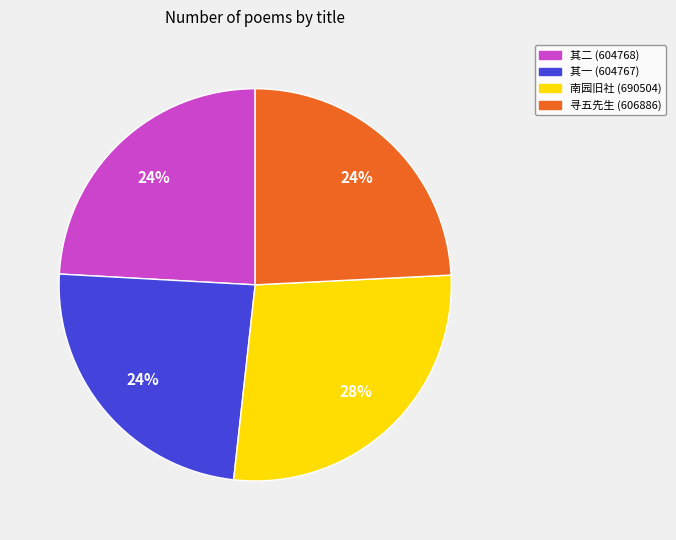

To the nearest percent, what is the average slice percentage?

25%